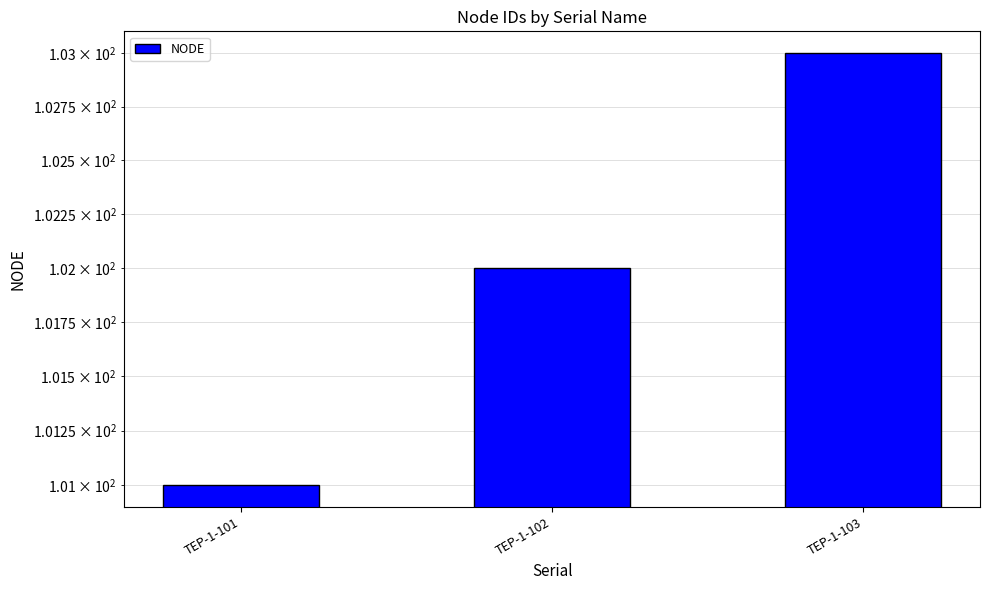

List the labels in order of value, largest first.

TEP-1-103, TEP-1-102, TEP-1-101